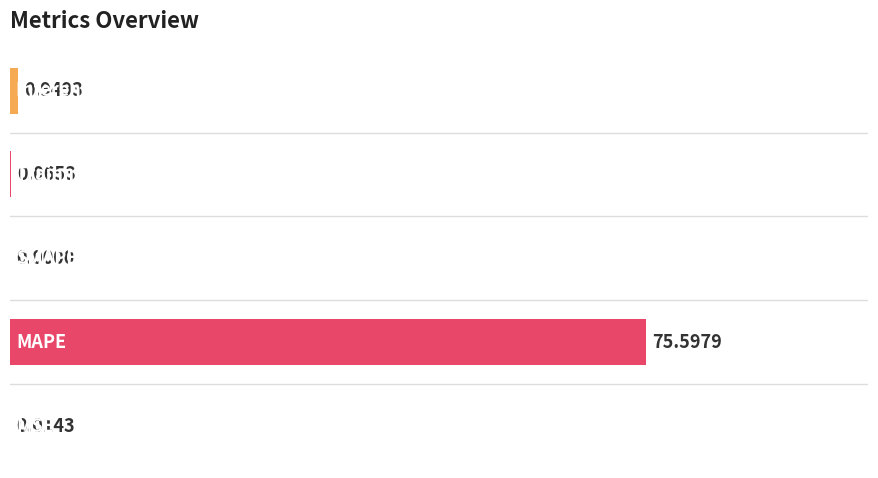

What is the sum of all values?

76.6